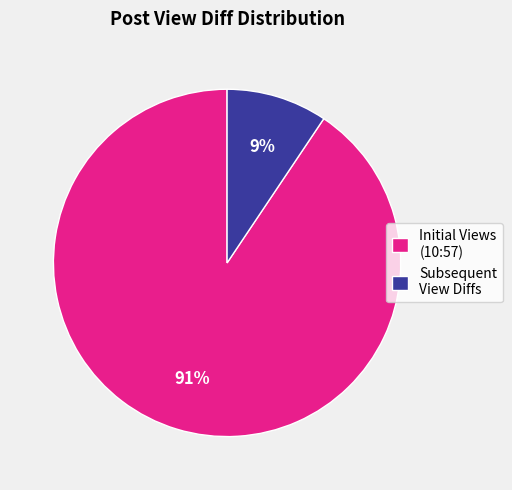

Which has a higher value, Subsequent View Diffs or Initial Views (10:57)?

Initial Views (10:57)